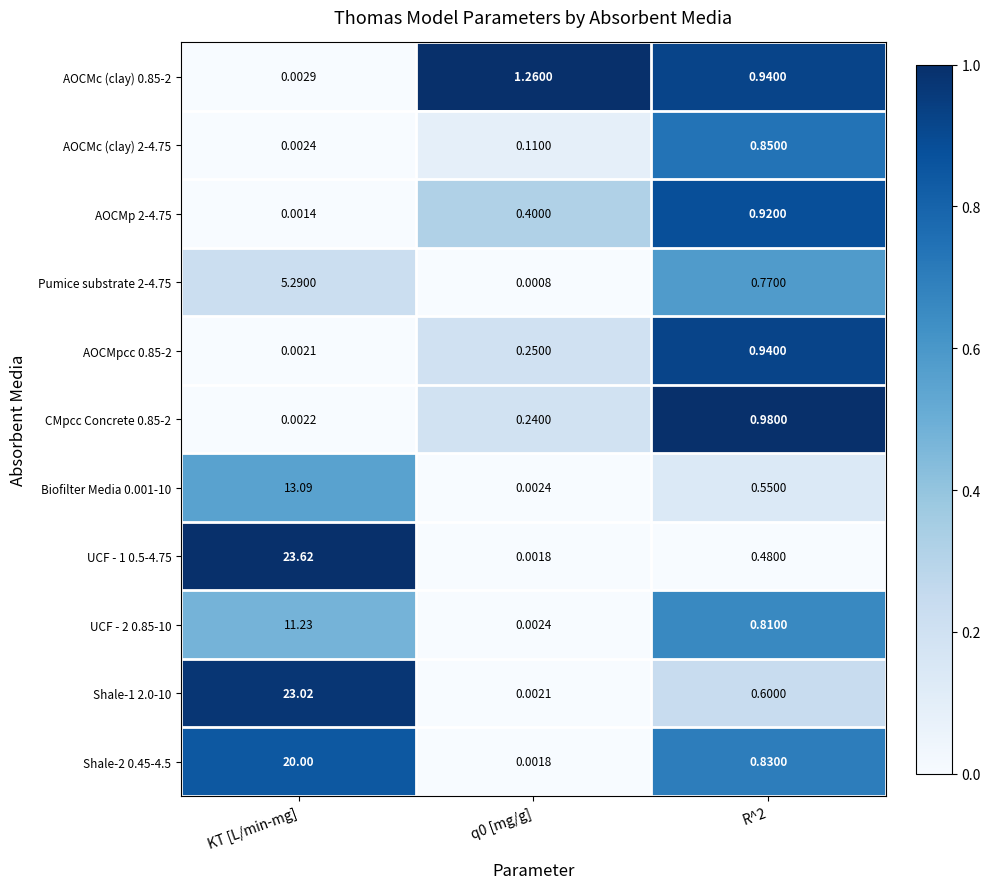

Which series changed the most between KT [L/min-mg] and R^2?

UCF - 1 0.5-4.75